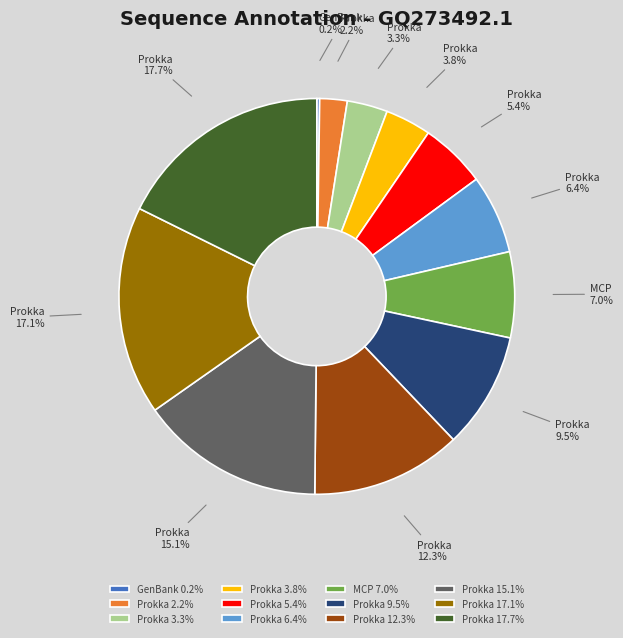

Is there a majority slice in this chart?

No